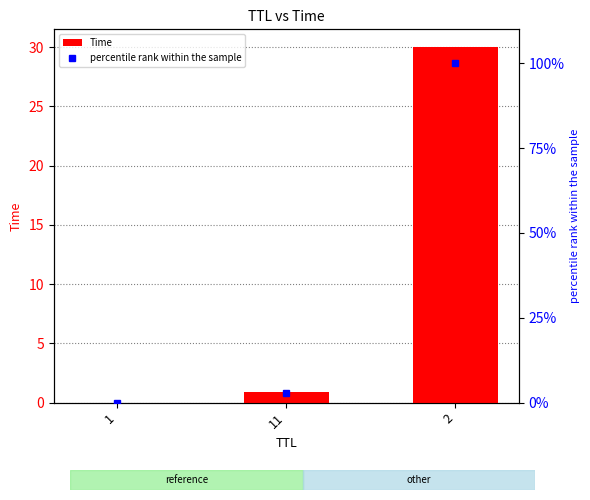

What is the difference between the percentile rank within the sample values at 1 and 2?

100.0